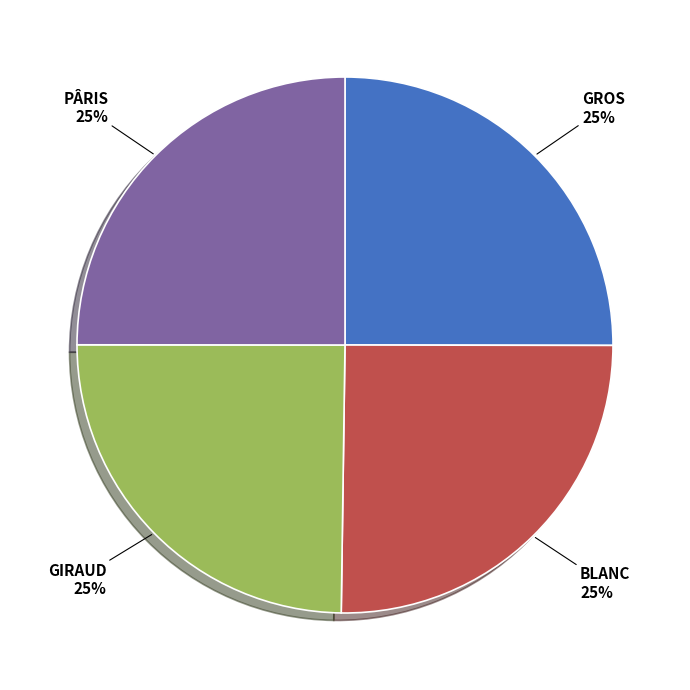

To the nearest percent, what is the average slice percentage?

25%